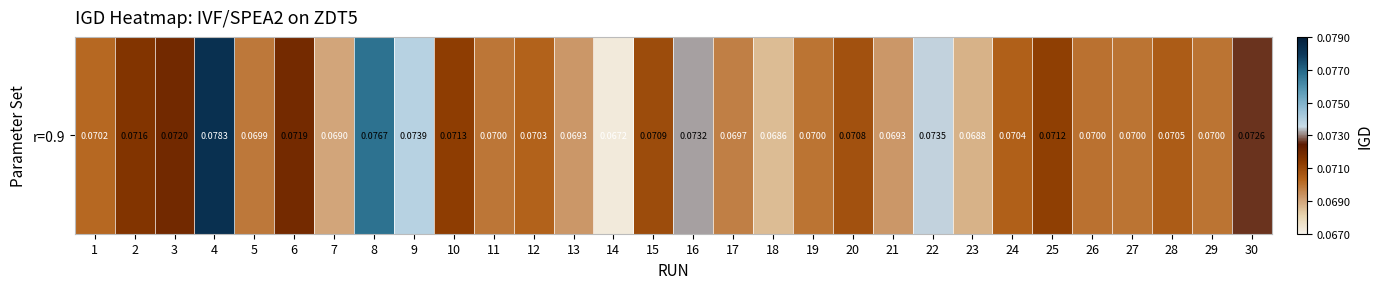

At which category does the chart reach its minimum across all series?

14